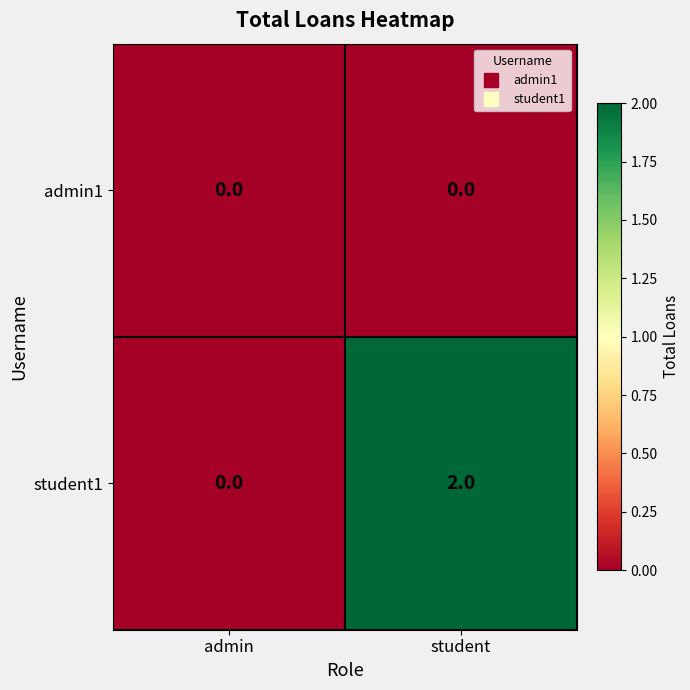

Reading right to left, list all the values displayed in this chart.

admin1: student=0	admin=0
student1: student=2	admin=0